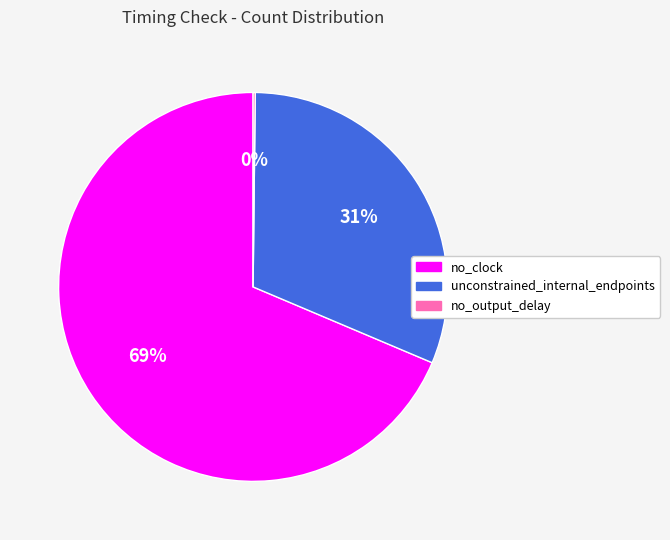

Which category has the biggest portion of the pie?

no_clock